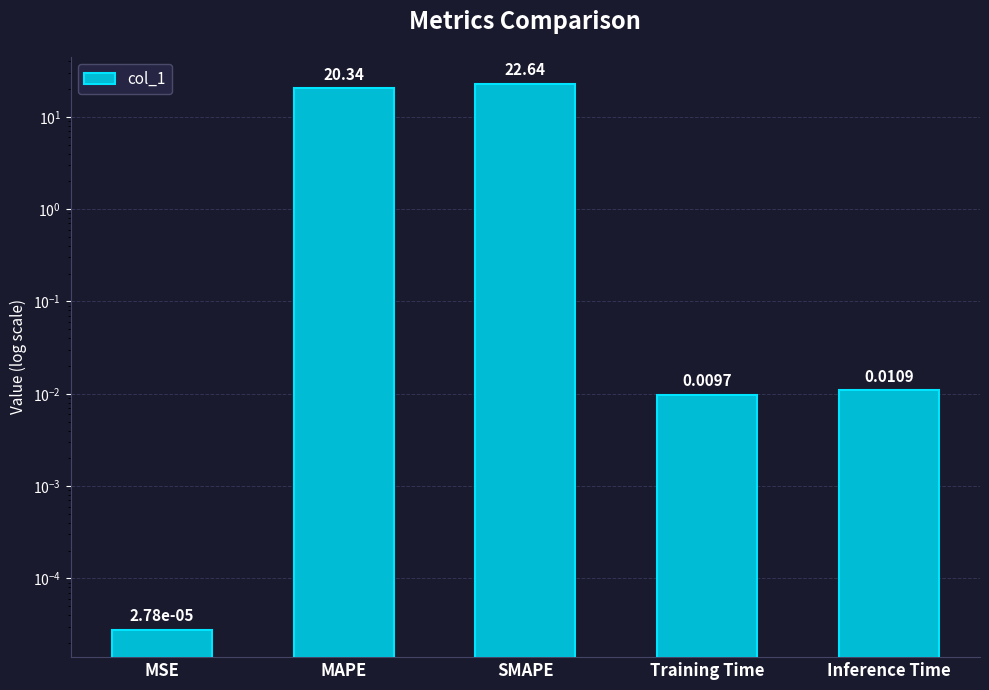

What is the sum of the values at SMAPE and MSE?

22.6